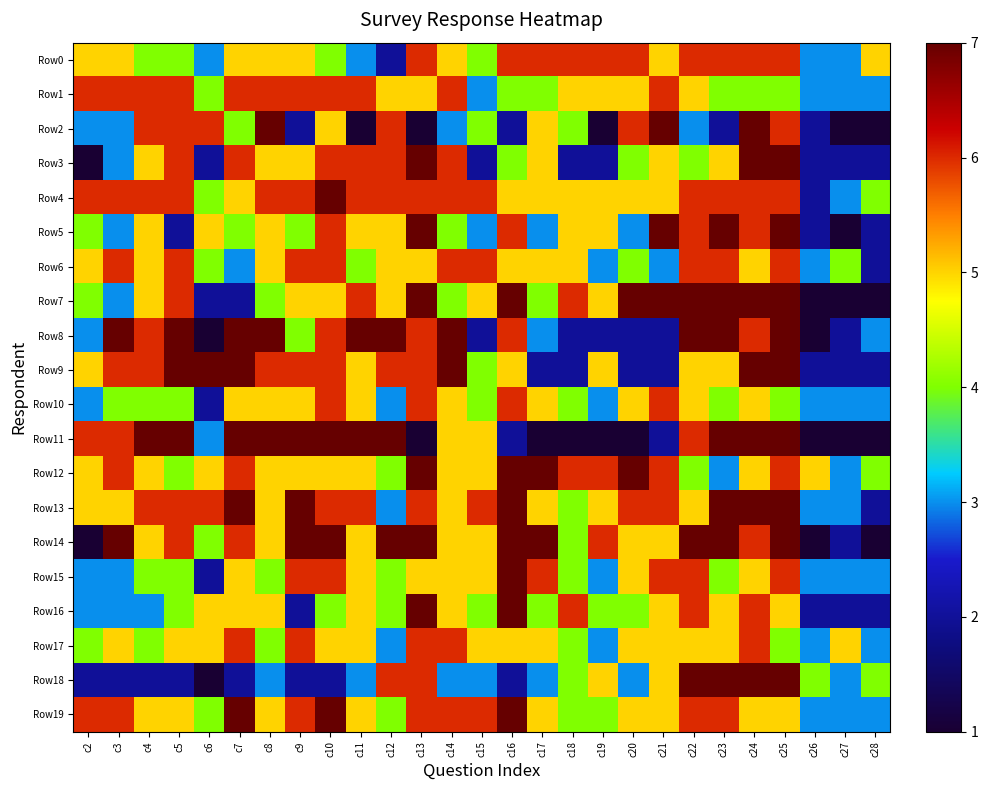

Count the number of categories in the chart.

27